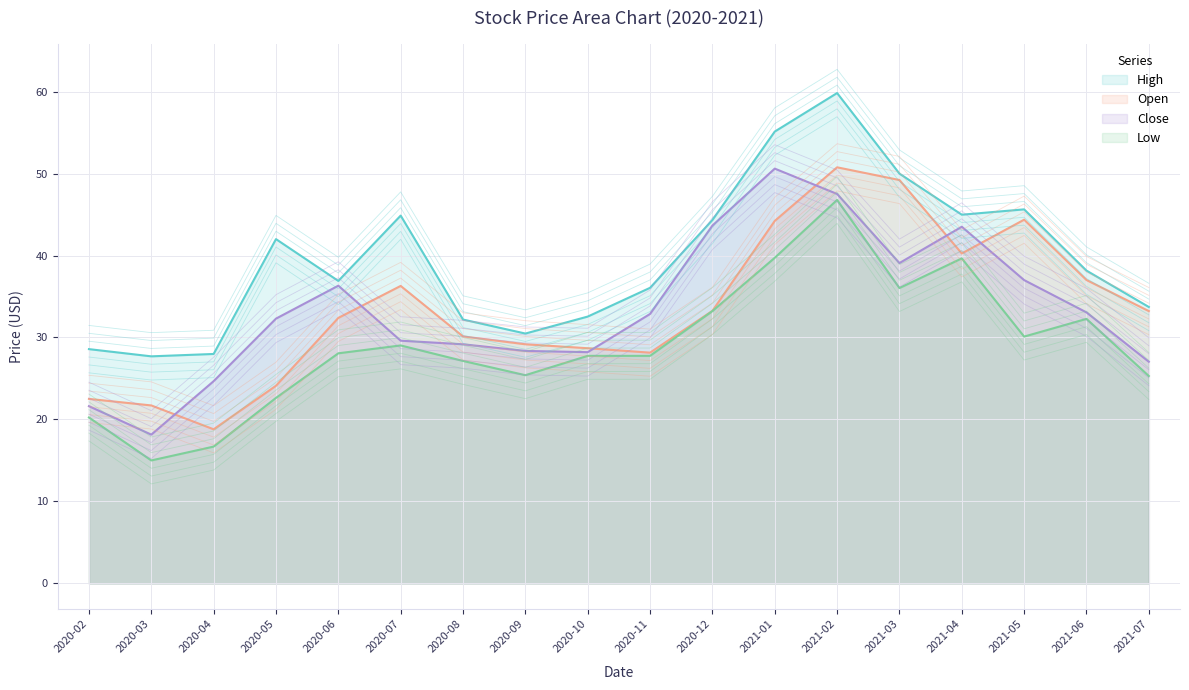

Where is the first local minimum for Open?

2020-04